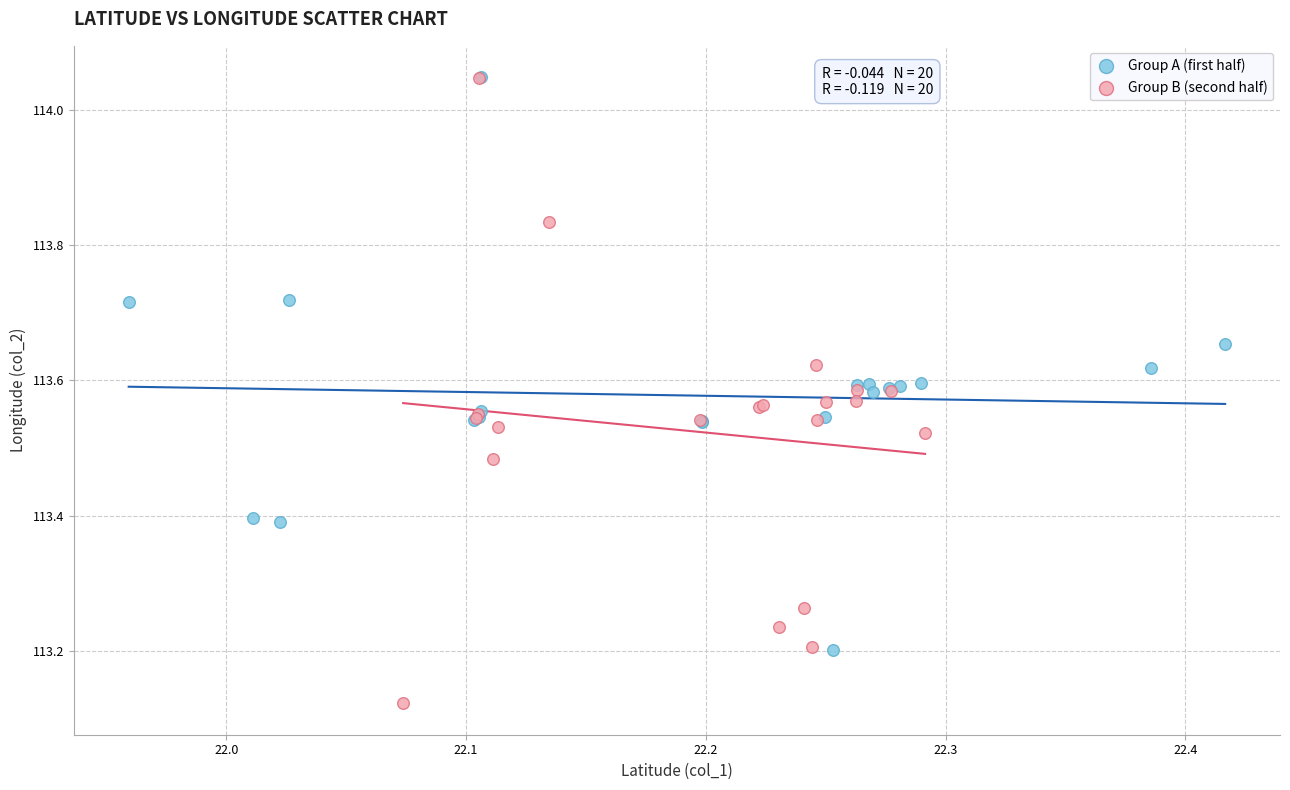

Which series reaches the minimum Y coordinate?

Group B (second half)